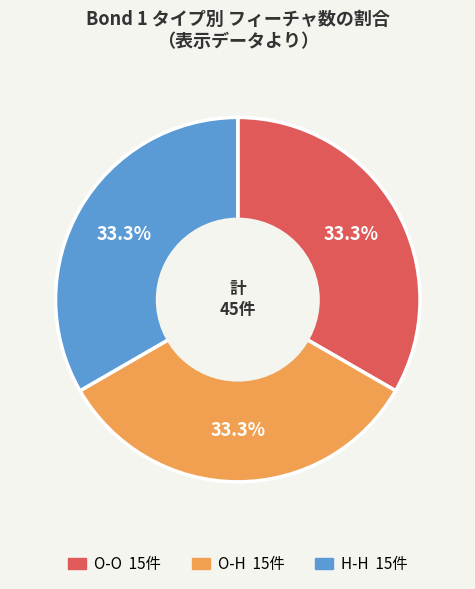

What percentage is NOT represented by O-O?

66.7%